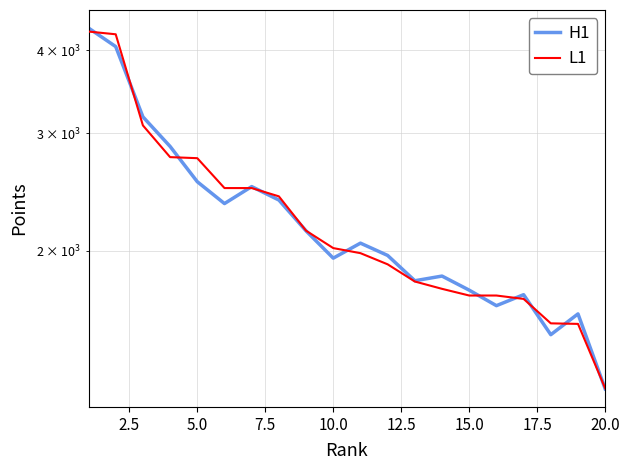

How many data points in H1 are above 2054?

10